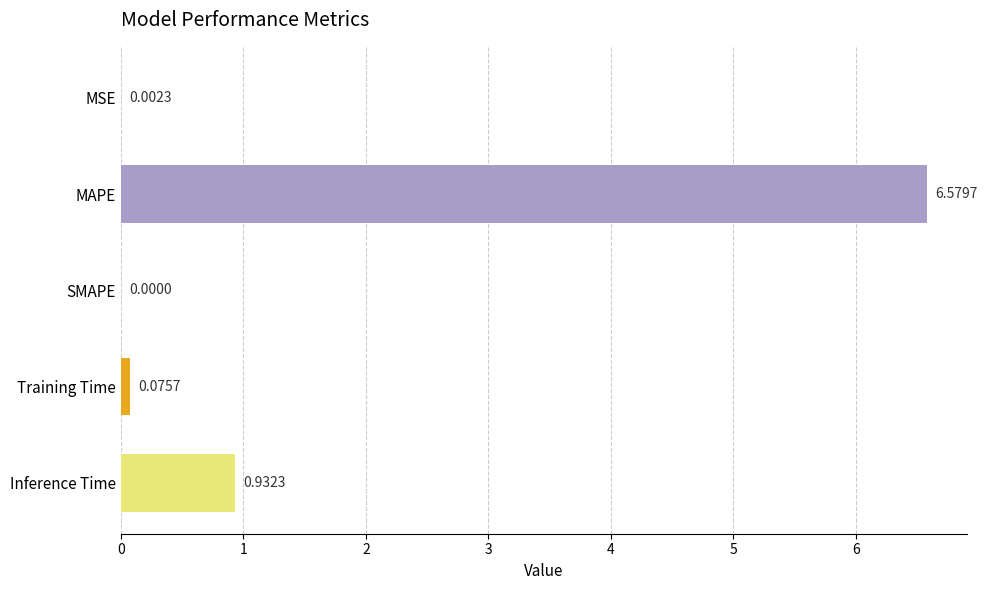

Where is the data nearest to the value 3?

Inference Time